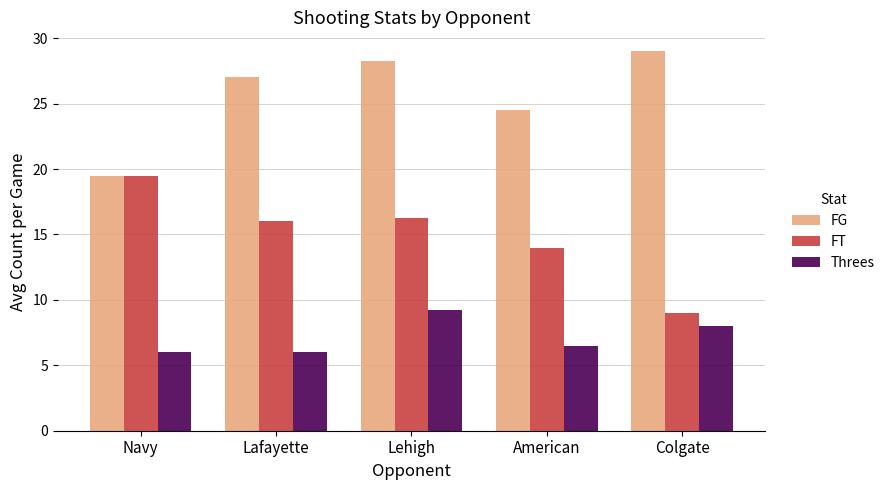

What is the average value of the Threes series?

7.2